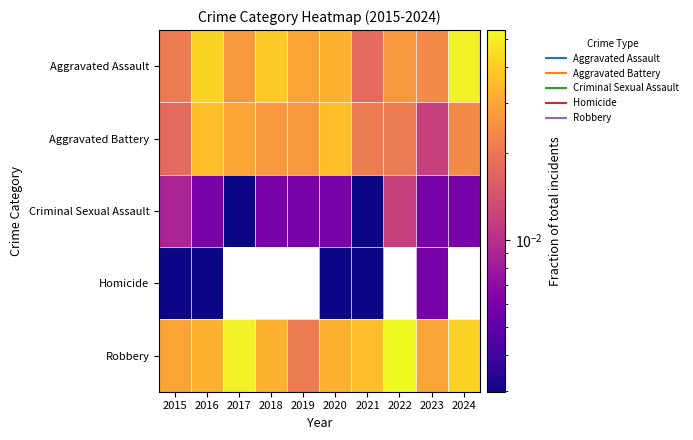

Is it true that Robbery equals 0.0 at 2023?

False